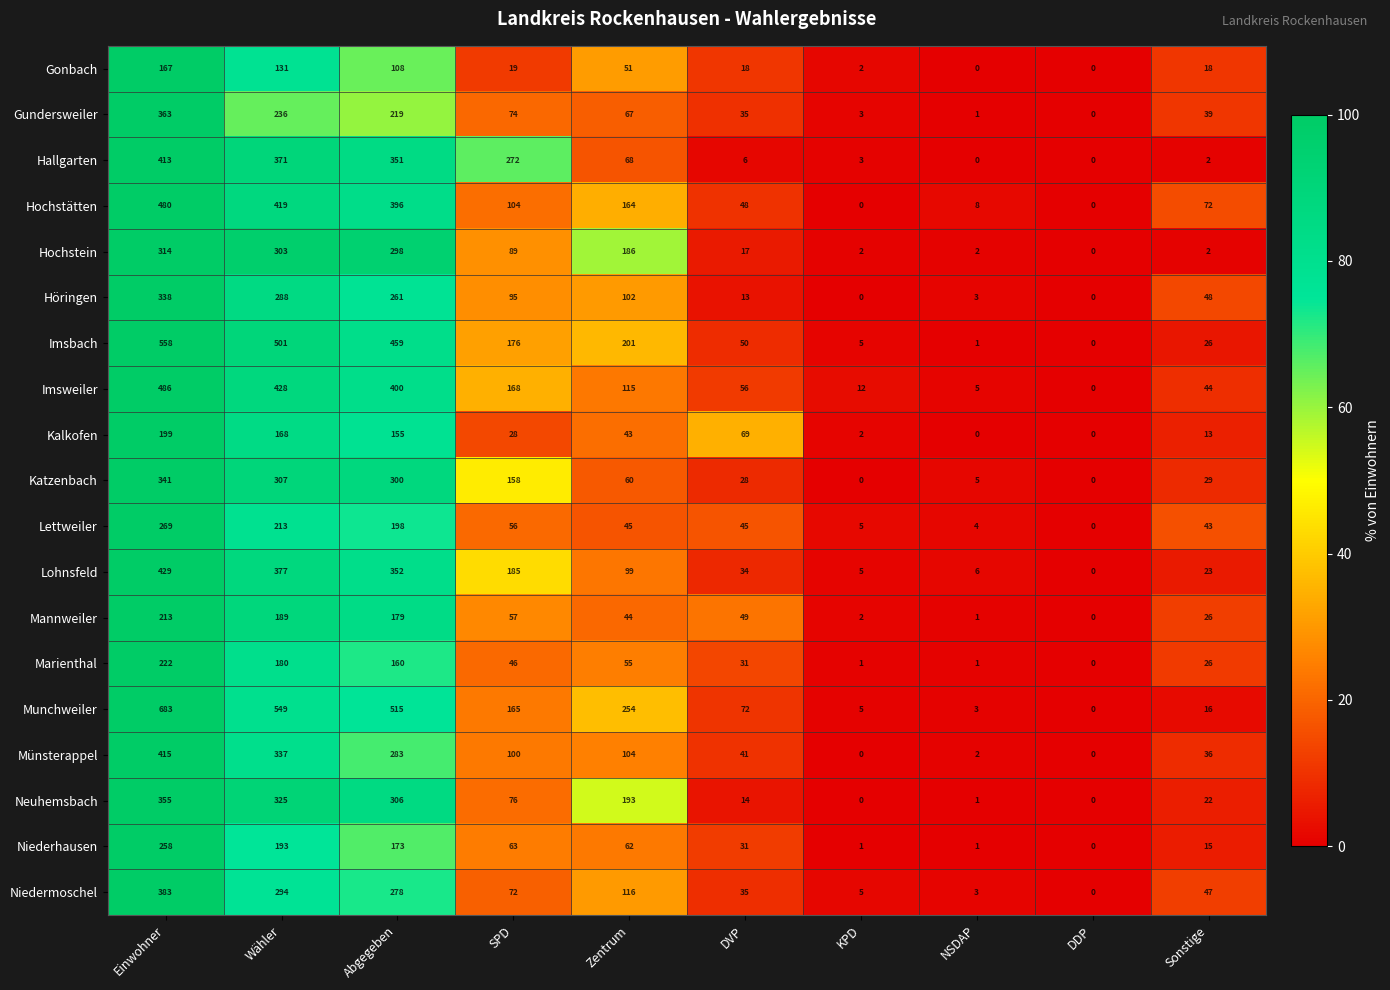

The value of Niedermoschel at Zentrum is 165. True or false?

False